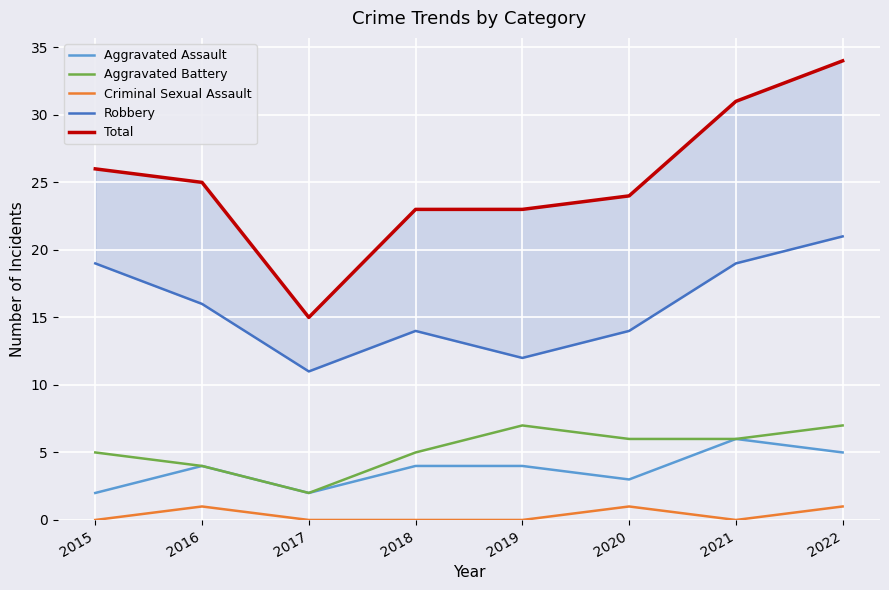

What is the difference between the maximum and minimum values in the Aggravated Battery series?

5